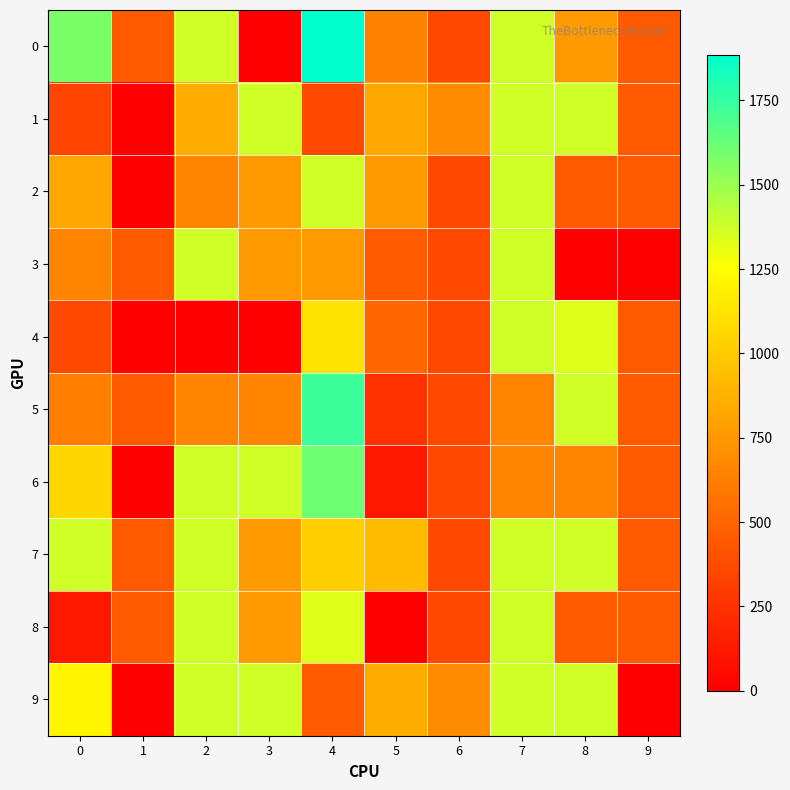

What is the total value across all series at 8?

9134.5